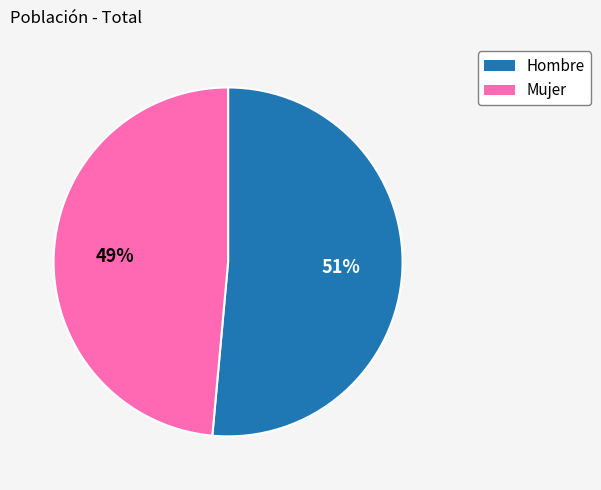

How many segments does this pie chart have?

2